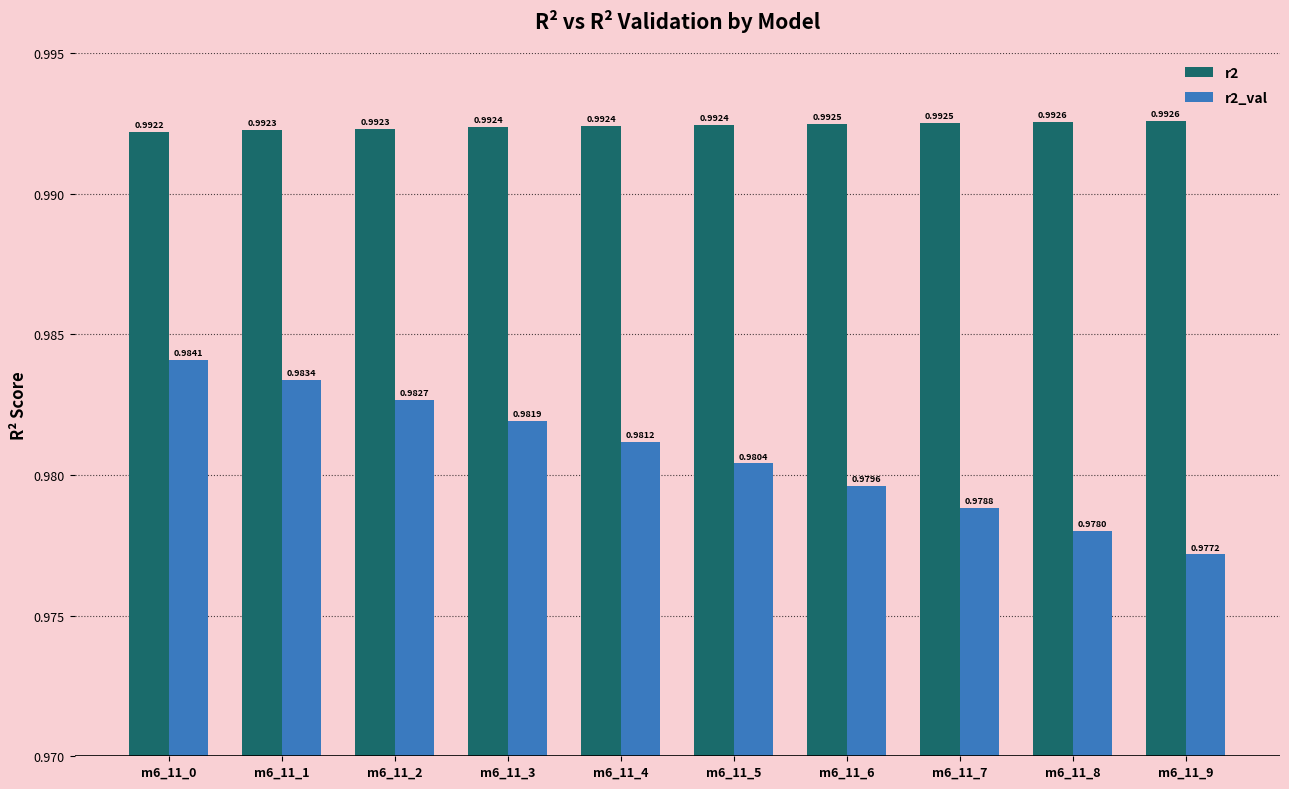

Which label corresponds to the smallest value in the chart?

m6_11_9